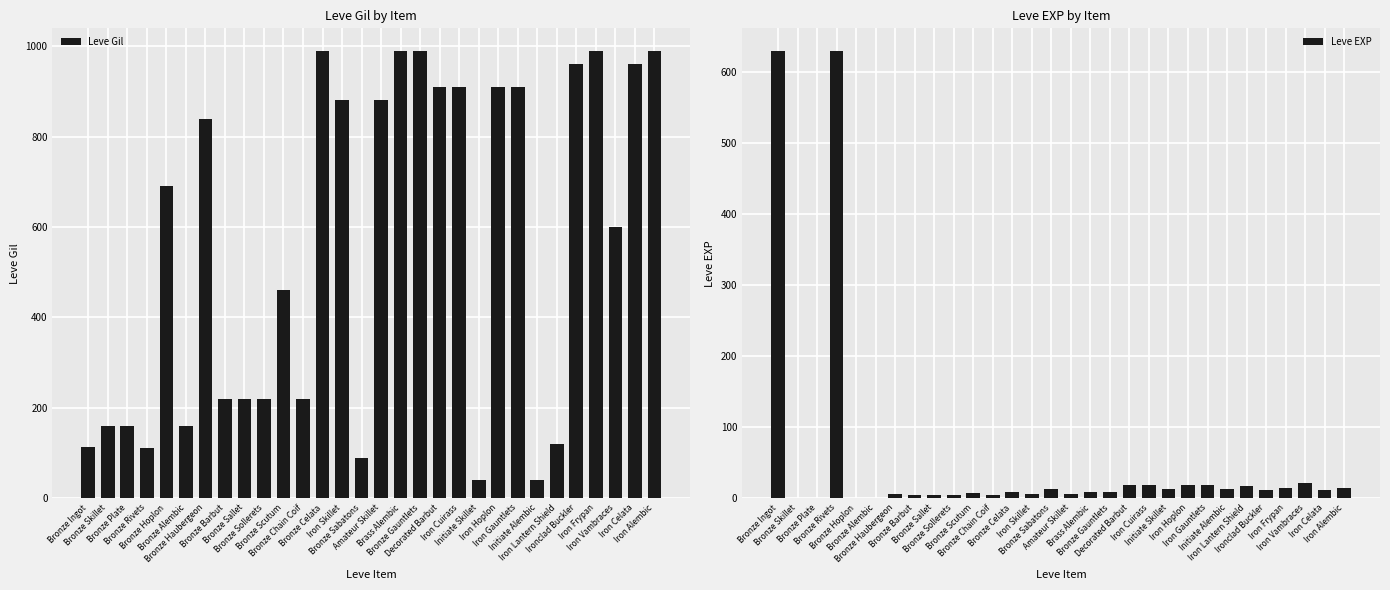

What are all the series names shown in the legend?

Leve Gil, Leve EXP